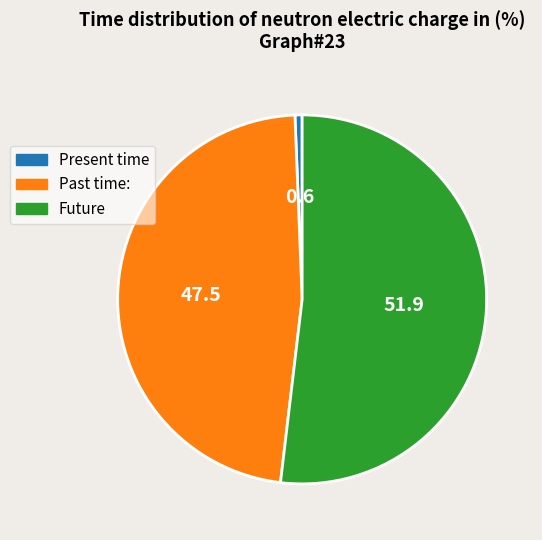

Which category has the biggest portion of the pie?

Future